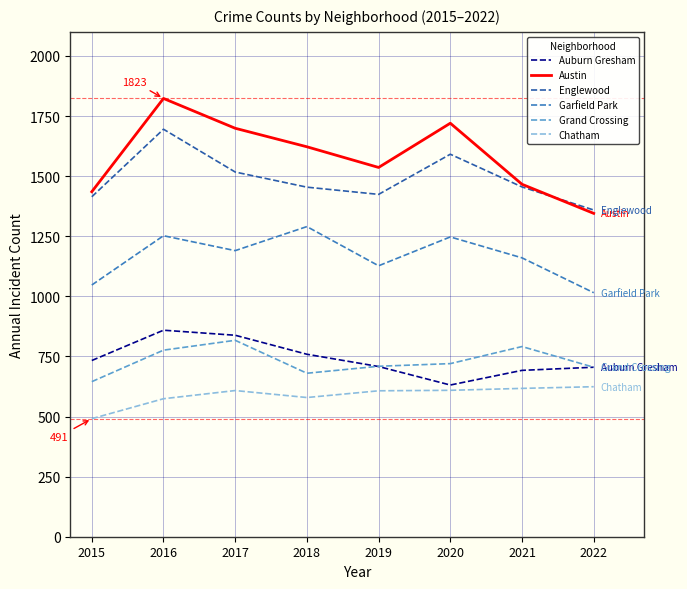

What value does the Grand Crossing series have at 2018?

680